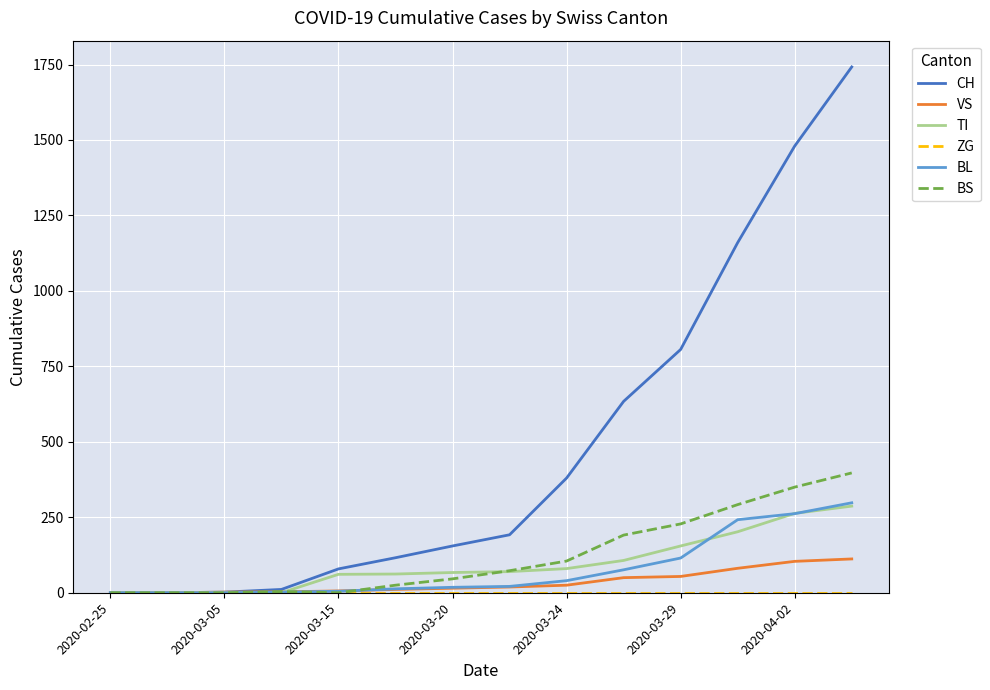

What is the maximum value shown in the chart?

1742